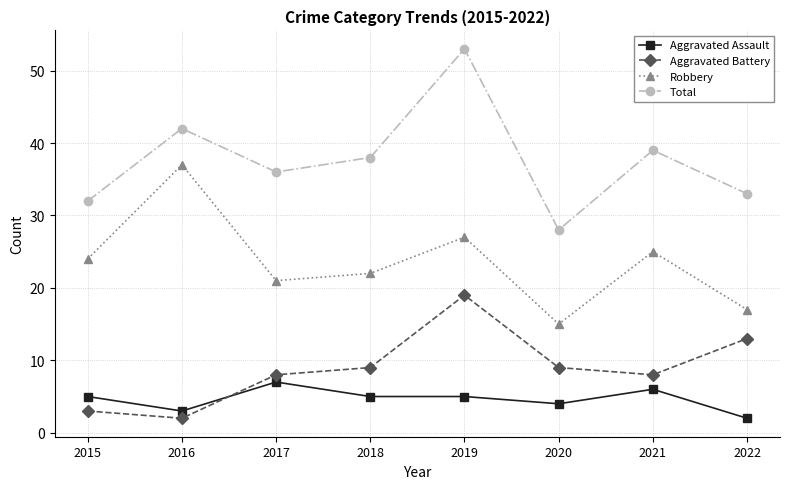

True or false: Robbery has more than 1 points higher than both neighbors.

True